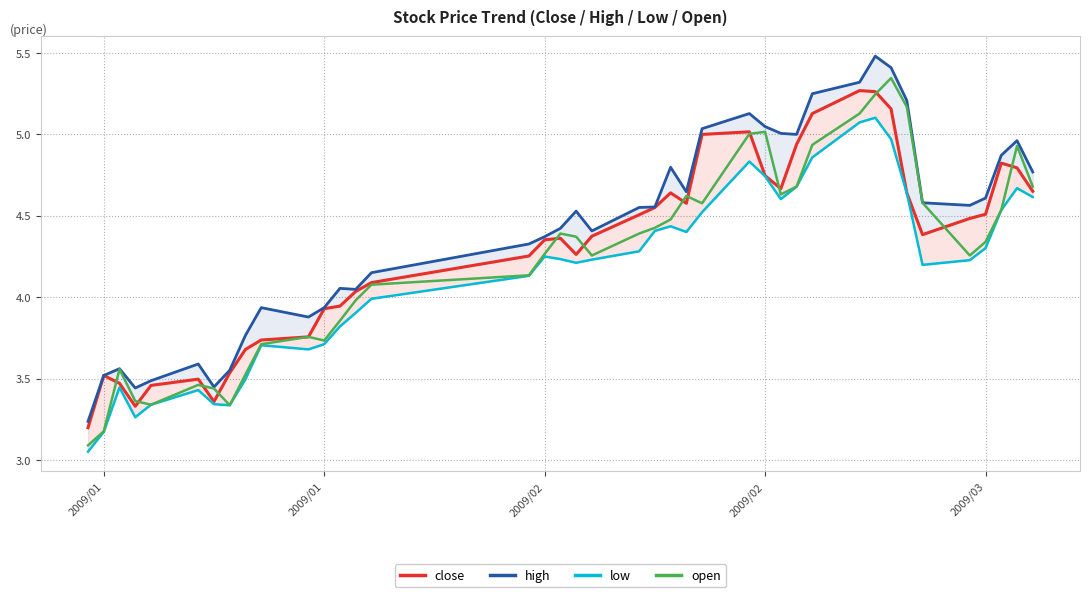

Is this an area chart (filled region under the line)?

No